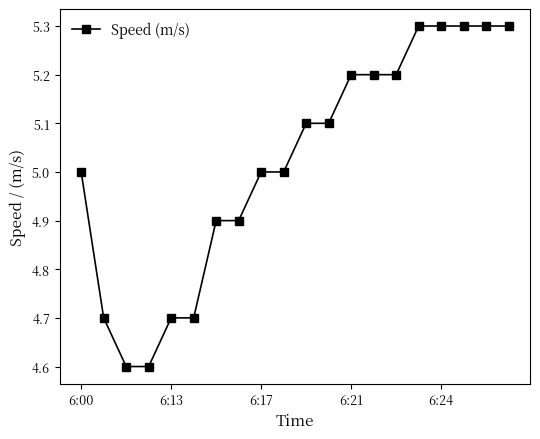

What is the greatest value displayed?

5.3